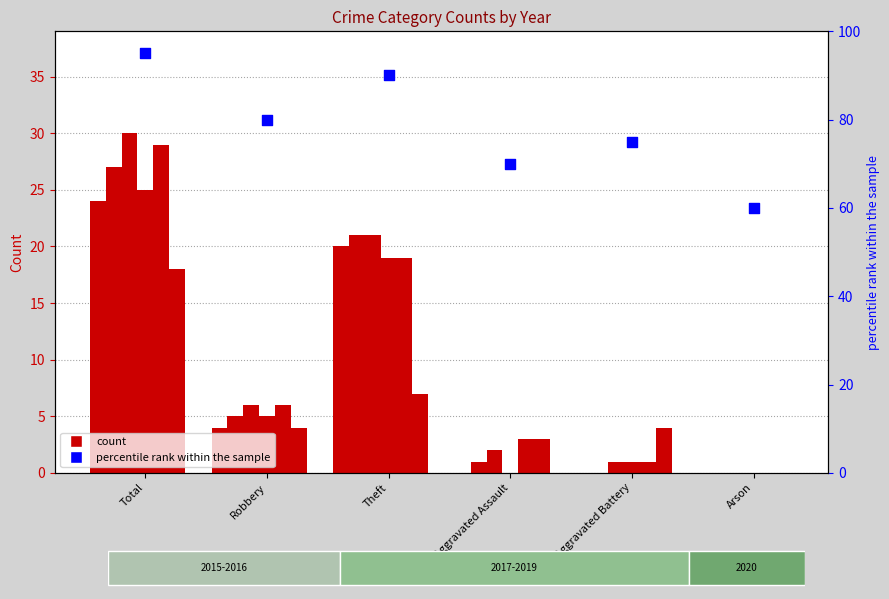

Approximately how many times larger is the value at Aggravated Assault compared to Arson?

1.2